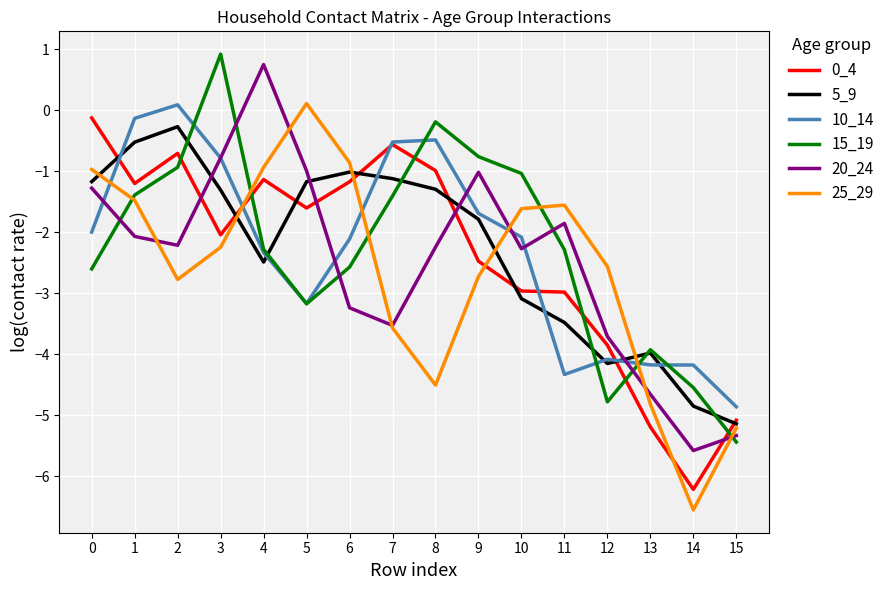

At how many categories does at least one series exceed -3?

13